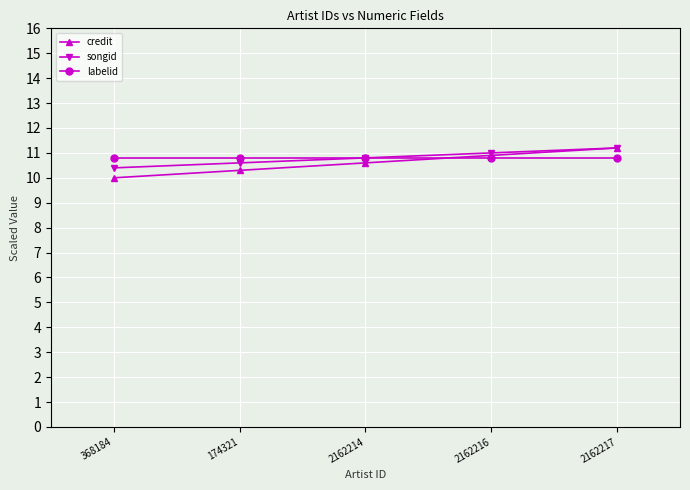

Is the value of songid at 2162216 greater than the value of labelid at 368184?

Yes